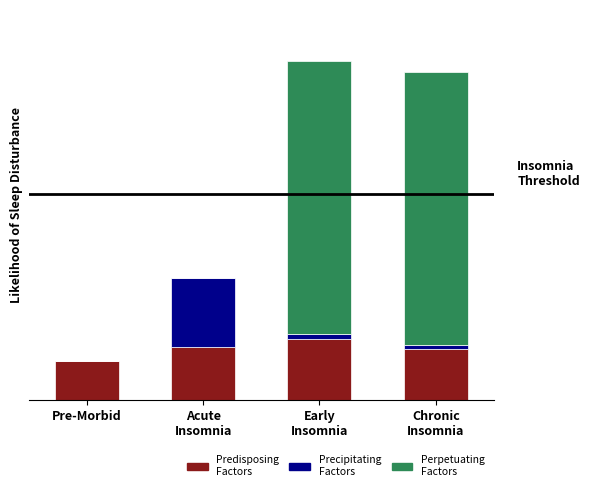

What are all the series names shown in the legend?

Predisposing Factors, Precipitating Factors, Perpetuating Factors